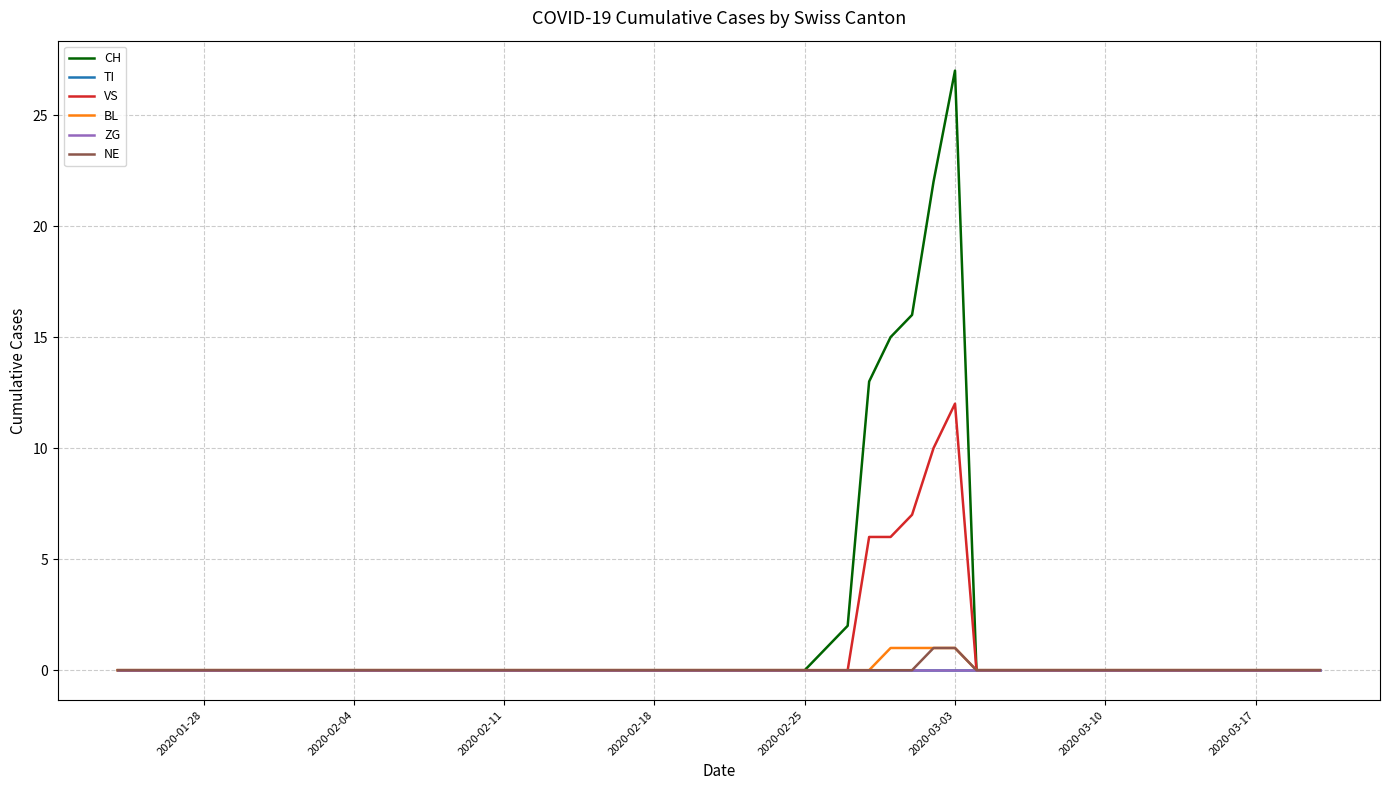

At how many categories does at least one series exceed 15?

3